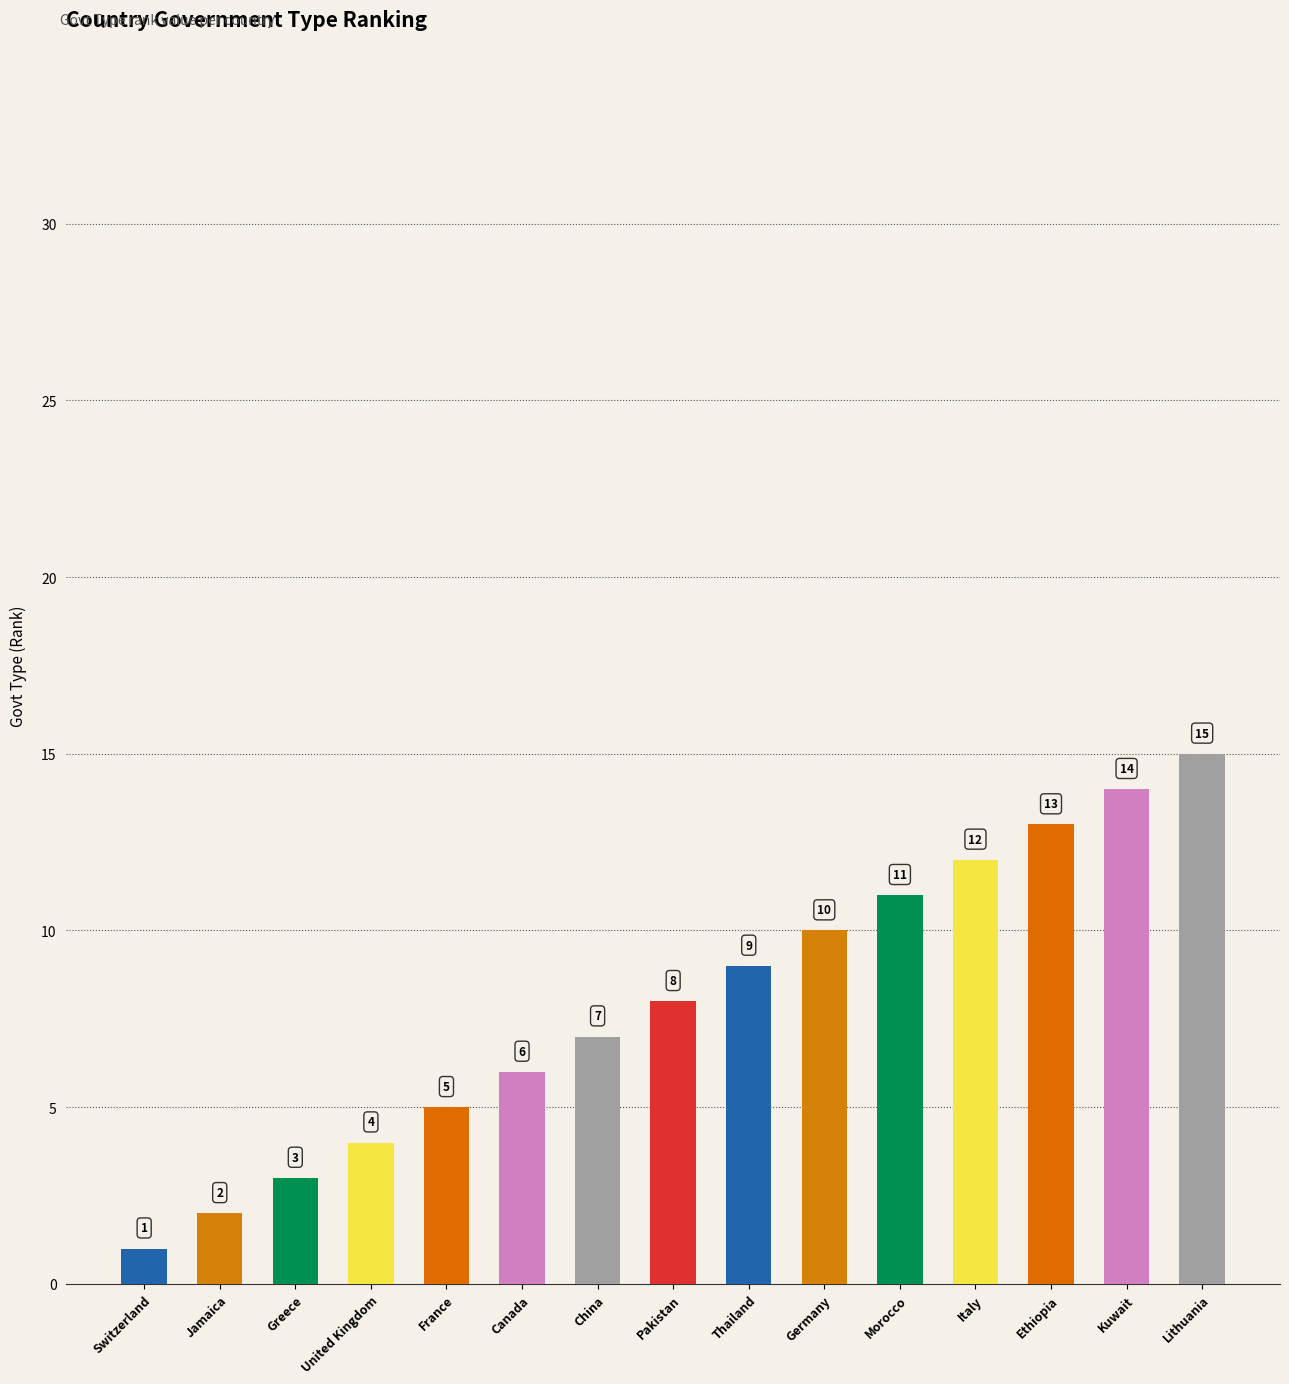

What is the label of the 10th bar from the right?

Canada